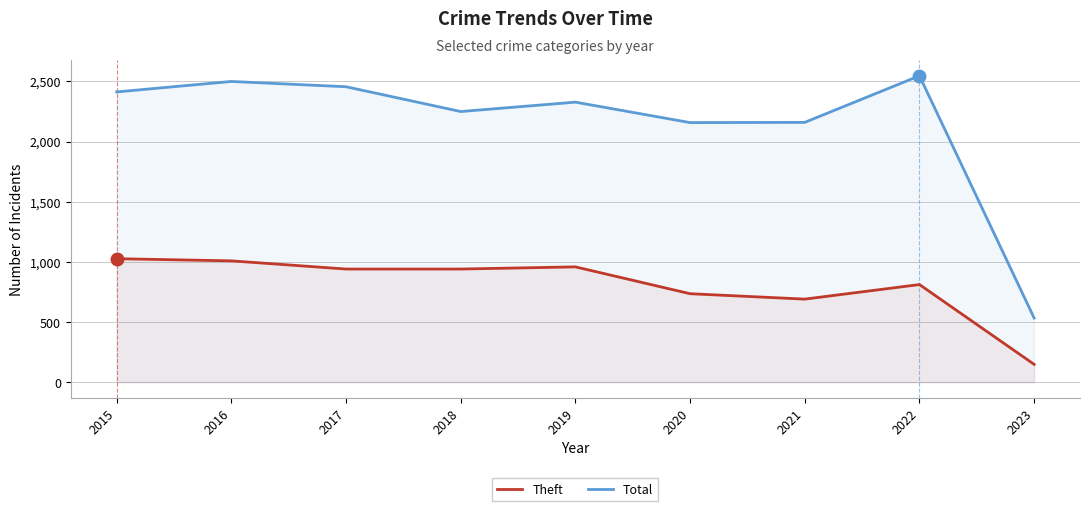

What is the greatest value displayed?

2547